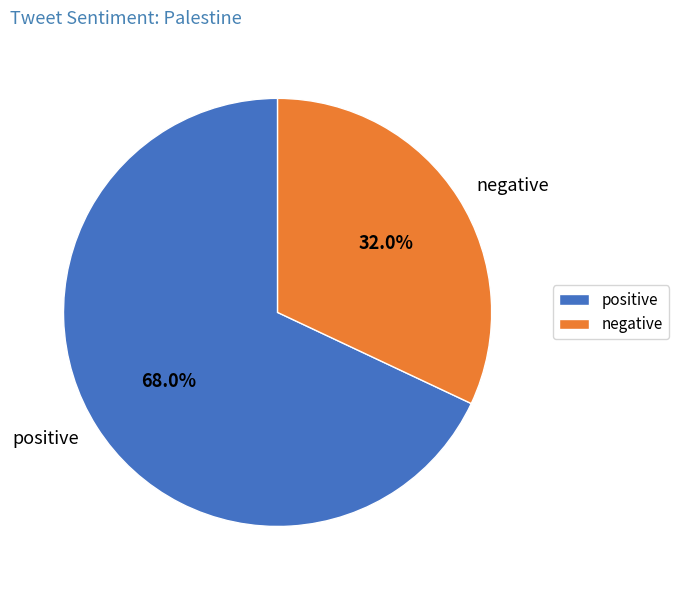

Rank the categories by value from highest to lowest.

positive, negative